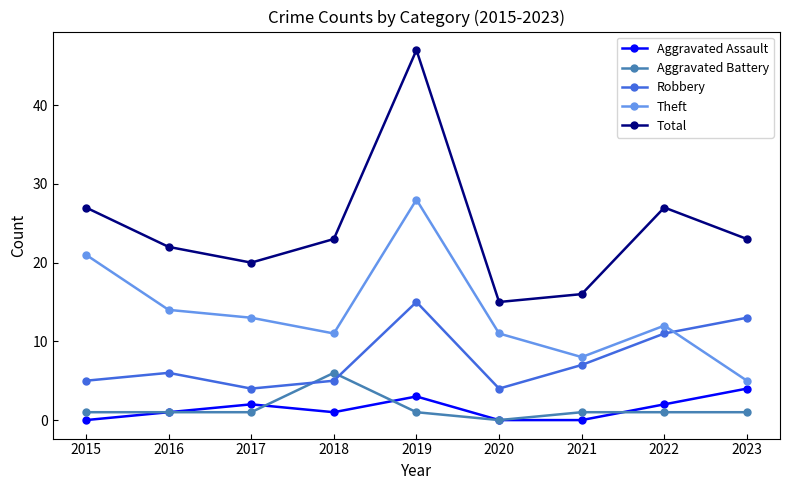

What is the value of the Theft point at the 6th from the left?

11